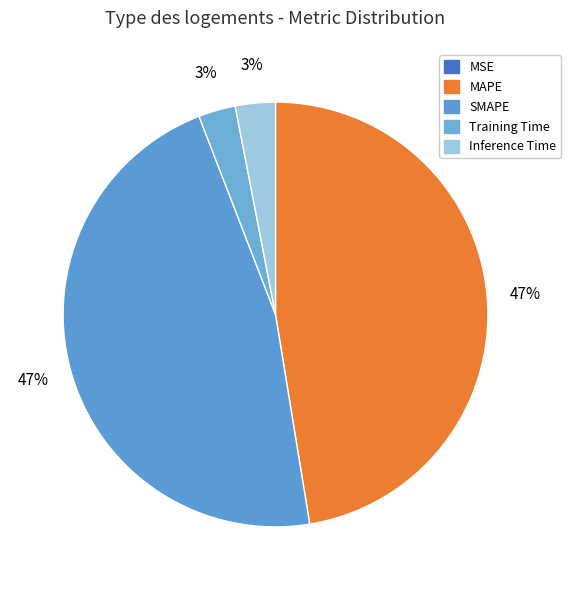

To the nearest percent, what portion does MAPE represent?

47%